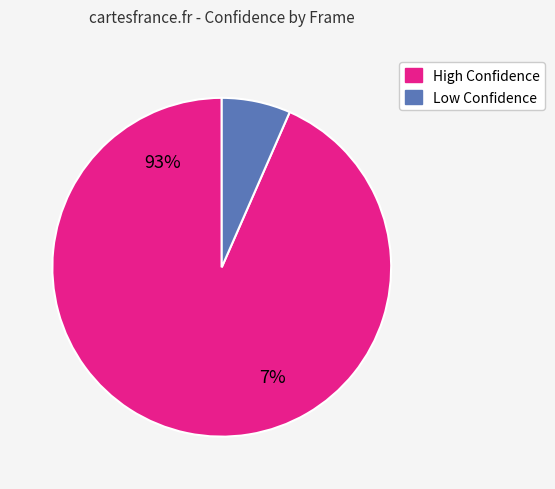

Does frame 2 represent more than half of the total?

No